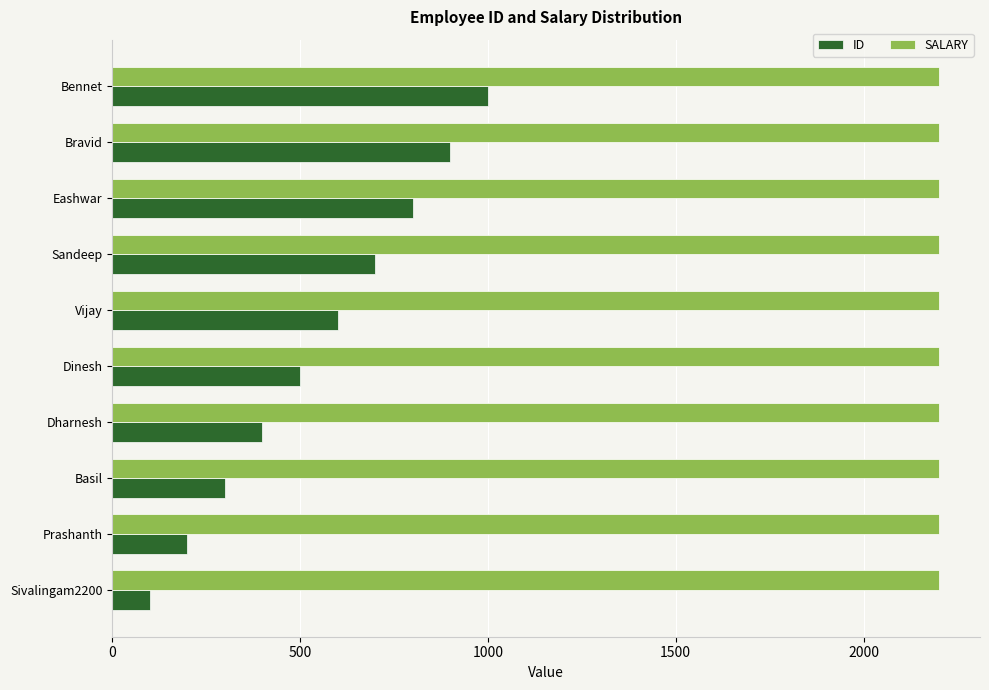

What is the sum of all ID values?

5500